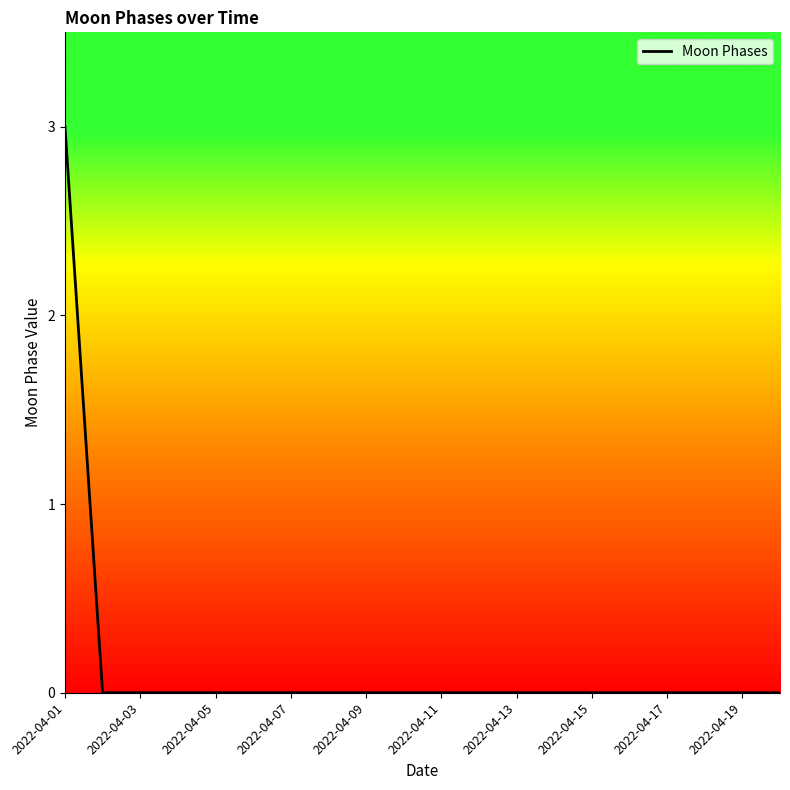

Is this an area chart (filled region under the line)?

No